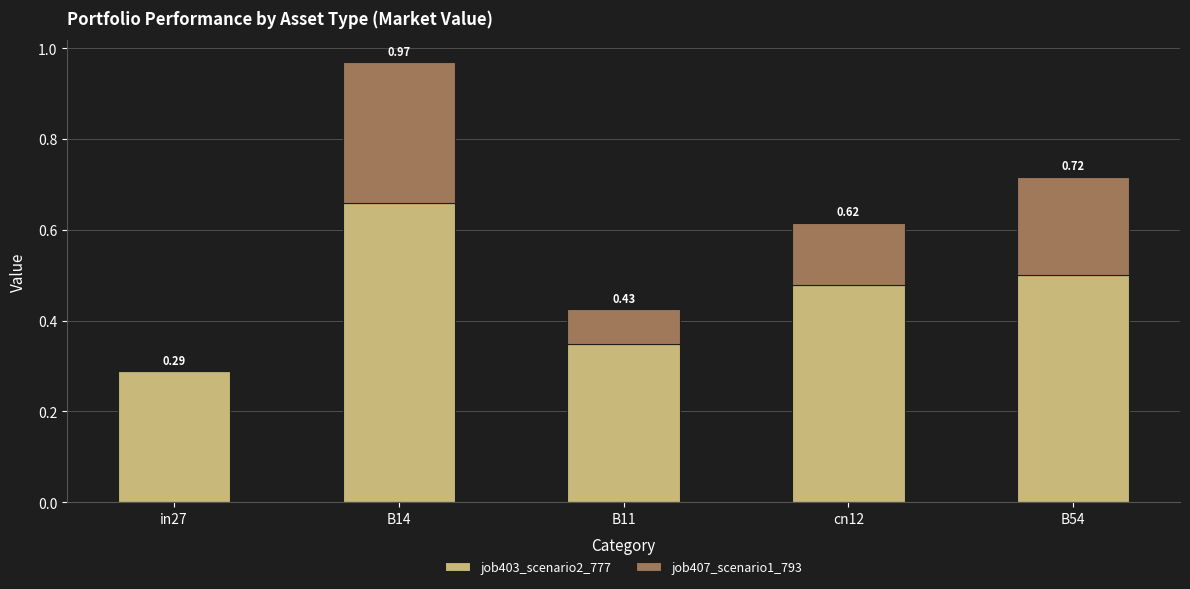

What is the total value across all series at cn12?

0.6